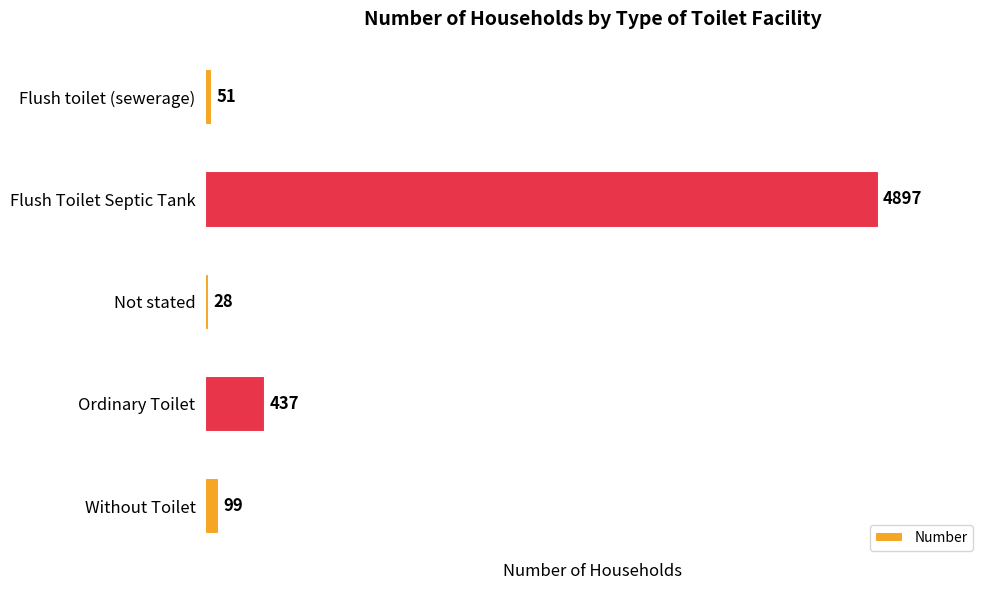

Reading bottom to top, what are all the values shown in this chart?

99	437	28	4897	51